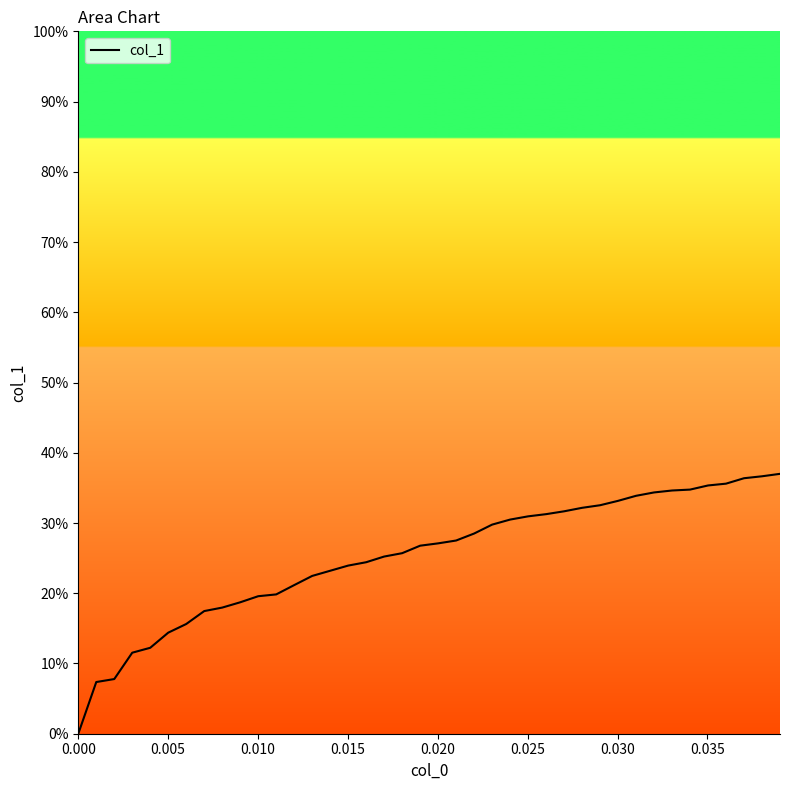

Does the chart have visible grid lines?

No